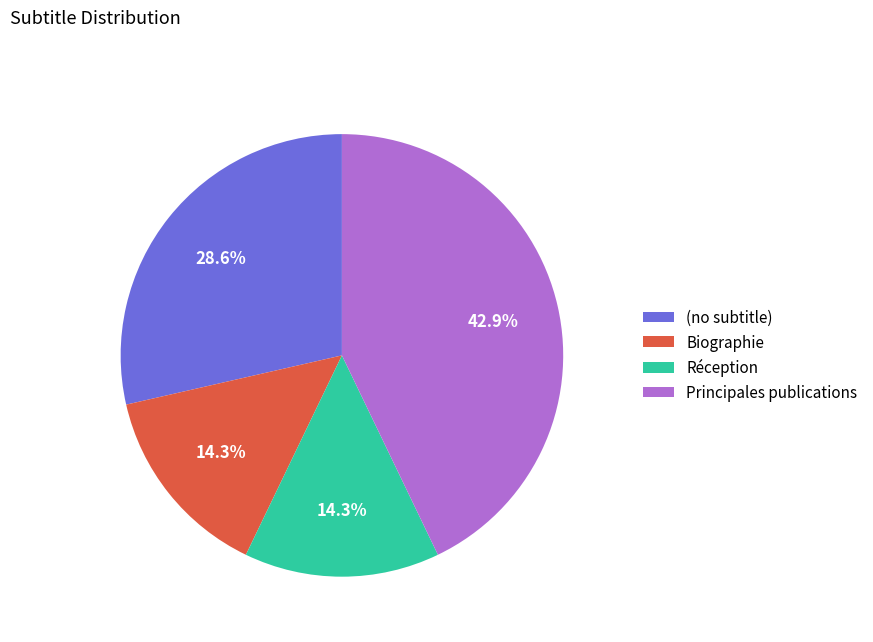

The Principales publications slice represents 37% of the pie. True or false?

False